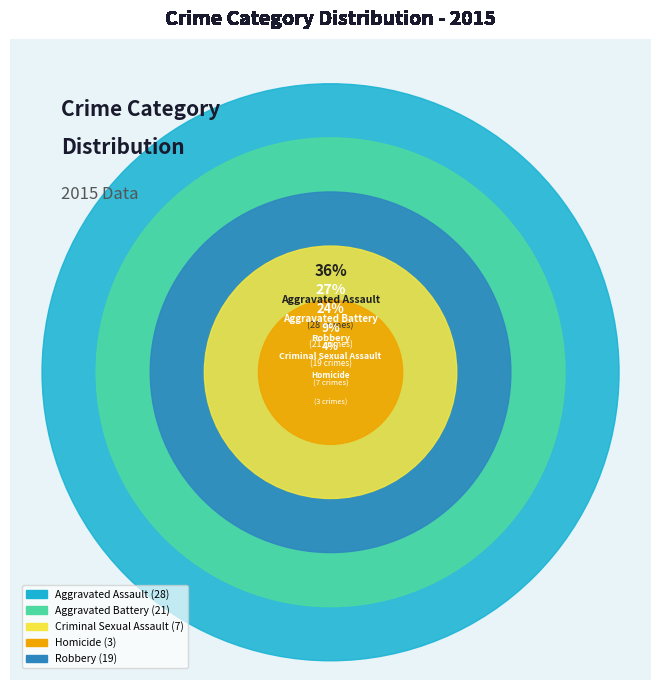

True or false: Homicide accounts for 4% of the total.

True